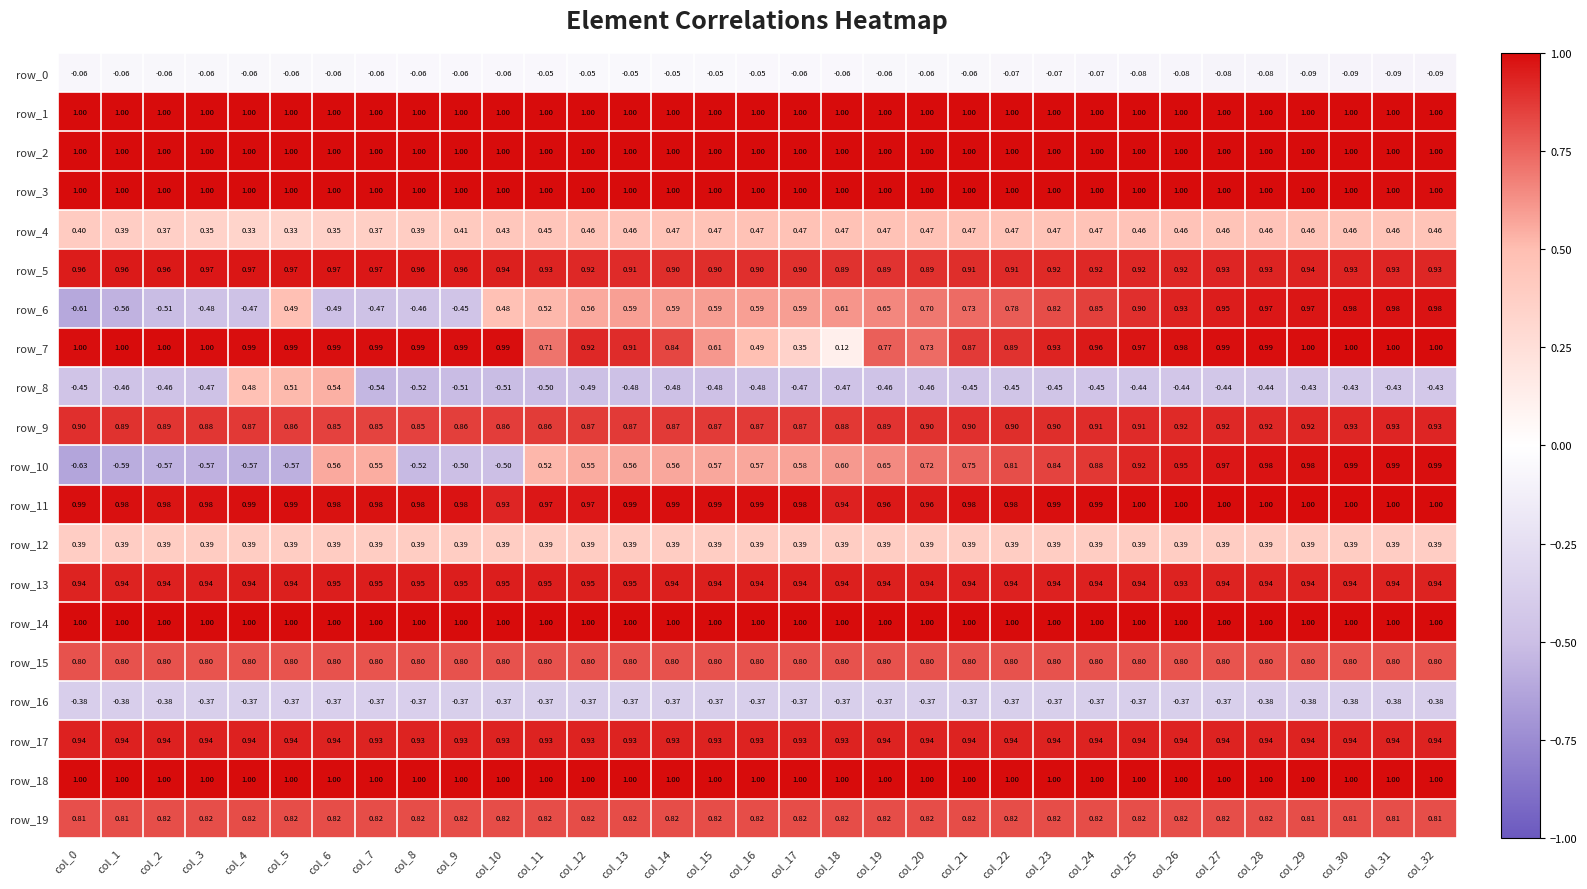

What is the total value across all series at col_26?

14.2